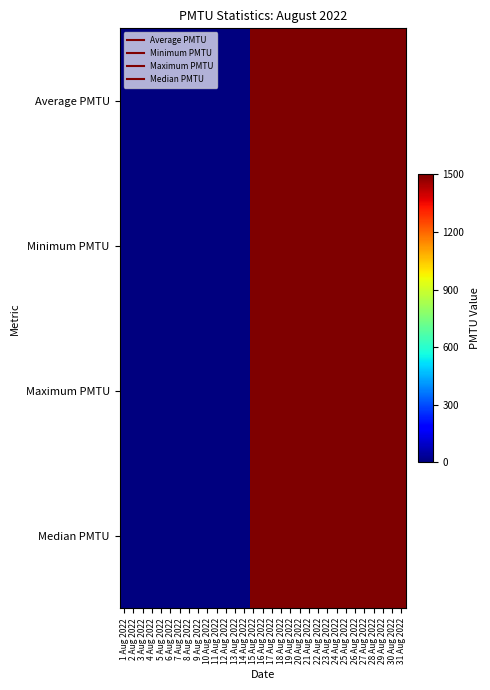

Reading right to left, list all the values displayed in this chart.

Average PMTU: 31 Aug 2022=1500	30 Aug 2022=1500	29 Aug 2022=1500	28 Aug 2022=1500	27 Aug 2022=1500	26 Aug 2022=1500	25 Aug 2022=1500	24 Aug 2022=1500	23 Aug 2022=1500	22 Aug 2022=1500	21 Aug 2022=1500	20 Aug 2022=1500	19 Aug 2022=1500	18 Aug 2022=1500	17 Aug 2022=1500	16 Aug 2022=1500	15 Aug 2022=1500	14 Aug 2022=0	13 Aug 2022=0	12 Aug 2022=0	11 Aug 2022=0	10 Aug 2022=0	9 Aug 2022=0	8 Aug 2022=0	7 Aug 2022=0	6 Aug 2022=0	5 Aug 2022=0	4 Aug 2022=0	3 Aug 2022=0	2 Aug 2022=0	1 Aug 2022=0
Minimum PMTU: 31 Aug 2022=1500	30 Aug 2022=1500	29 Aug 2022=1500	28 Aug 2022=1500	27 Aug 2022=1500	26 Aug 2022=1500	25 Aug 2022=1500	24 Aug 2022=1500	23 Aug 2022=1500	22 Aug 2022=1500	21 Aug 2022=1500	20 Aug 2022=1500	19 Aug 2022=1500	18 Aug 2022=1500	17 Aug 2022=1500	16 Aug 2022=1500	15 Aug 2022=1500	14 Aug 2022=0	13 Aug 2022=0	12 Aug 2022=0	11 Aug 2022=0	10 Aug 2022=0	9 Aug 2022=0	8 Aug 2022=0	7 Aug 2022=0	6 Aug 2022=0	5 Aug 2022=0	4 Aug 2022=0	3 Aug 2022=0	2 Aug 2022=0	1 Aug 2022=0
Maximum PMTU: 31 Aug 2022=1500	30 Aug 2022=1500	29 Aug 2022=1500	28 Aug 2022=1500	27 Aug 2022=1500	26 Aug 2022=1500	25 Aug 2022=1500	24 Aug 2022=1500	23 Aug 2022=1500	22 Aug 2022=1500	21 Aug 2022=1500	20 Aug 2022=1500	19 Aug 2022=1500	18 Aug 2022=1500	17 Aug 2022=1500	16 Aug 2022=1500	15 Aug 2022=1500	14 Aug 2022=0	13 Aug 2022=0	12 Aug 2022=0	11 Aug 2022=0	10 Aug 2022=0	9 Aug 2022=0	8 Aug 2022=0	7 Aug 2022=0	6 Aug 2022=0	5 Aug 2022=0	4 Aug 2022=0	3 Aug 2022=0	2 Aug 2022=0	1 Aug 2022=0
Median PMTU: 31 Aug 2022=1500	30 Aug 2022=1500	29 Aug 2022=1500	28 Aug 2022=1500	27 Aug 2022=1500	26 Aug 2022=1500	25 Aug 2022=1500	24 Aug 2022=1500	23 Aug 2022=1500	22 Aug 2022=1500	21 Aug 2022=1500	20 Aug 2022=1500	19 Aug 2022=1500	18 Aug 2022=1500	17 Aug 2022=1500	16 Aug 2022=1500	15 Aug 2022=1500	14 Aug 2022=0	13 Aug 2022=0	12 Aug 2022=0	11 Aug 2022=0	10 Aug 2022=0	9 Aug 2022=0	8 Aug 2022=0	7 Aug 2022=0	6 Aug 2022=0	5 Aug 2022=0	4 Aug 2022=0	3 Aug 2022=0	2 Aug 2022=0	1 Aug 2022=0